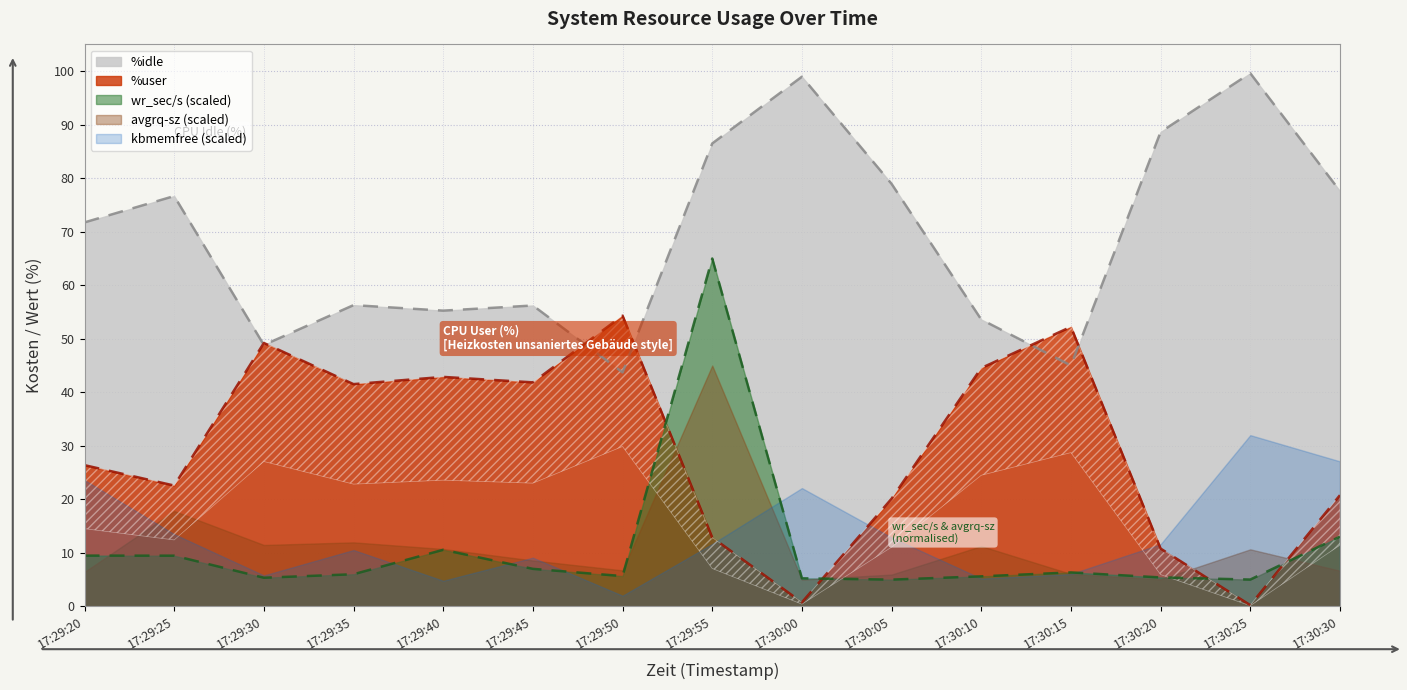

At which label does wr_sec/s first exceed 6?

17:29:20